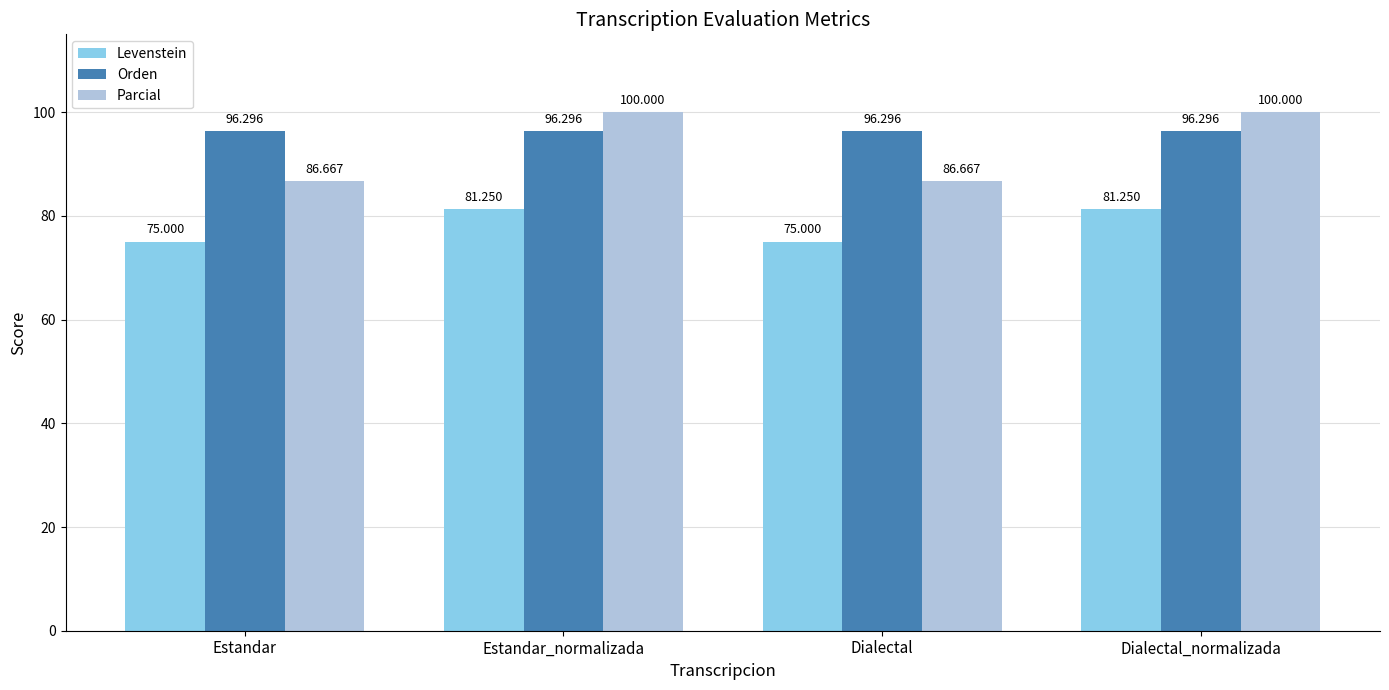

What are all the series names shown in the legend?

Levenstein, Orden, Parcial